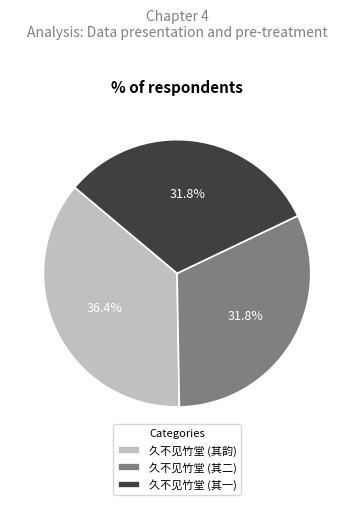

Which category has the biggest portion of the pie?

久不见竹堂 (其韵)